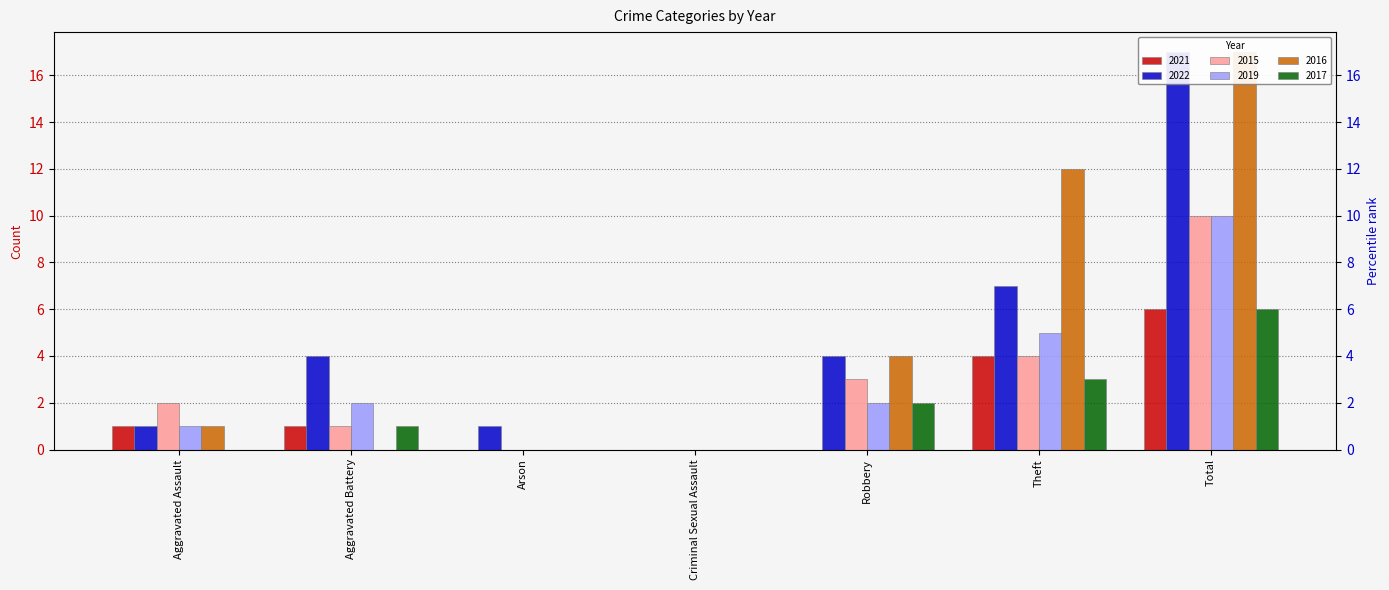

Where does the 2021 series first go above 1?

Theft